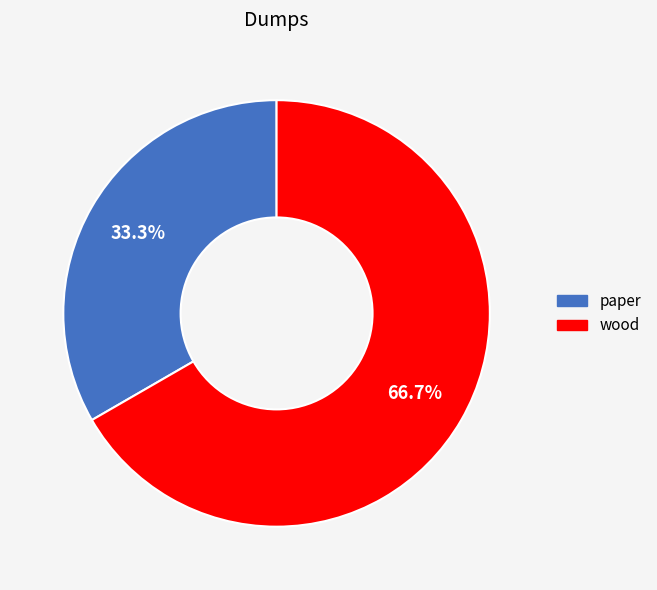

Does wood account for over 50% of the chart?

Yes